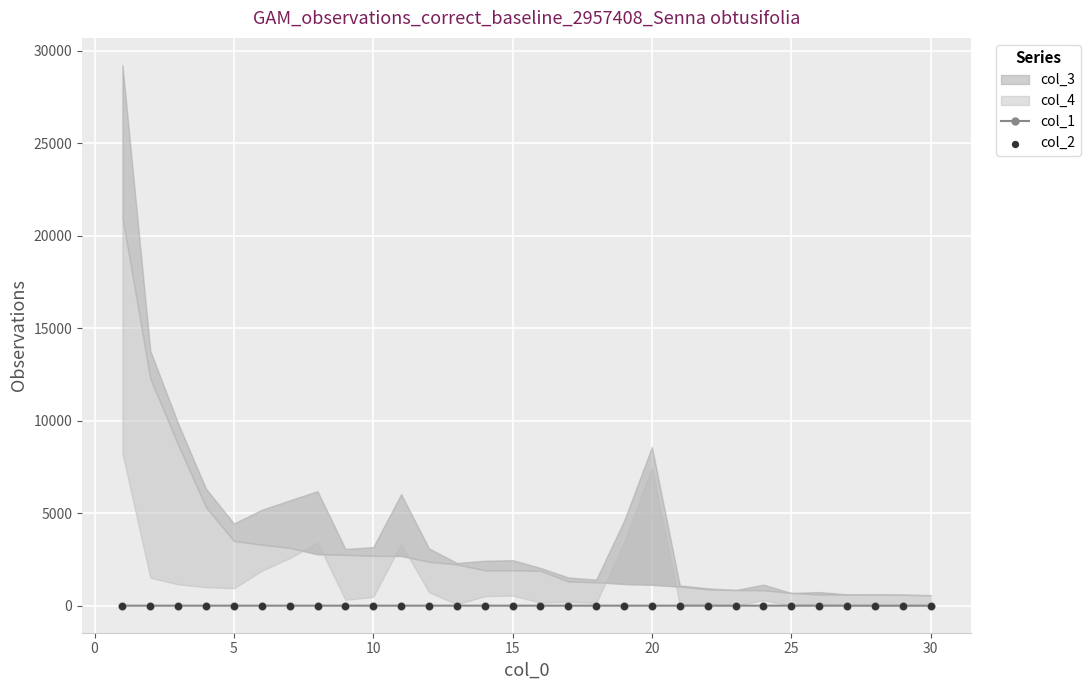

What is the total value across all series at 20?

0.2